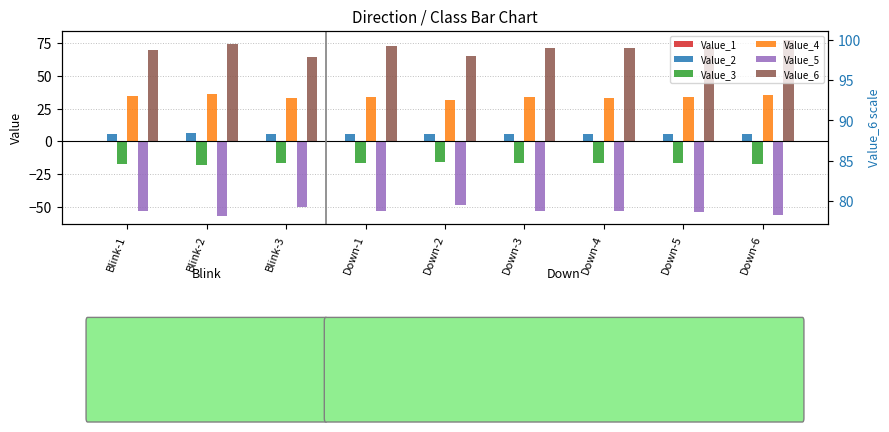

Which series has the largest total across all categories?

Value_6